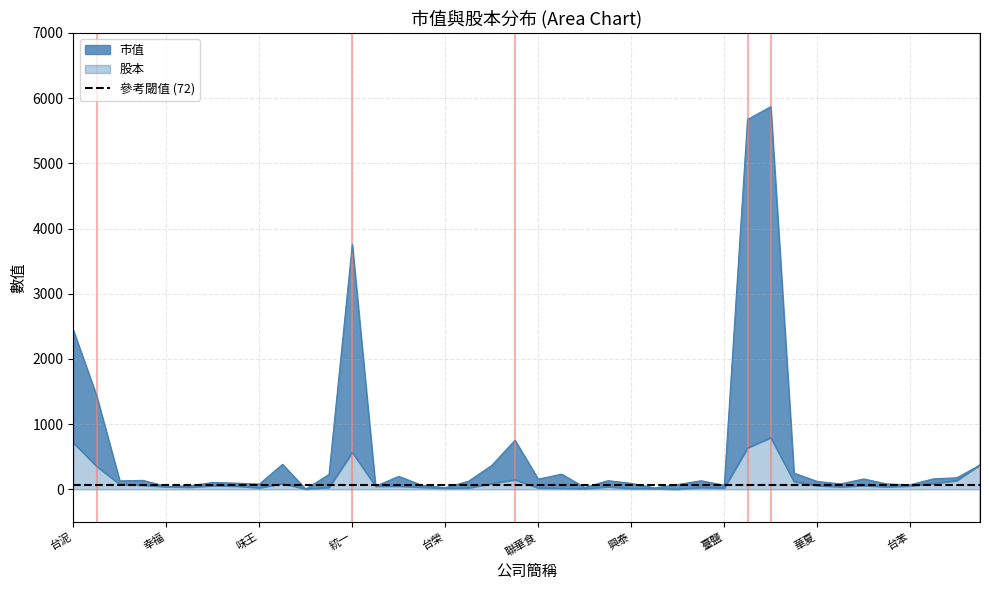

Which category has the lowest value across all series?

鮮活果汁